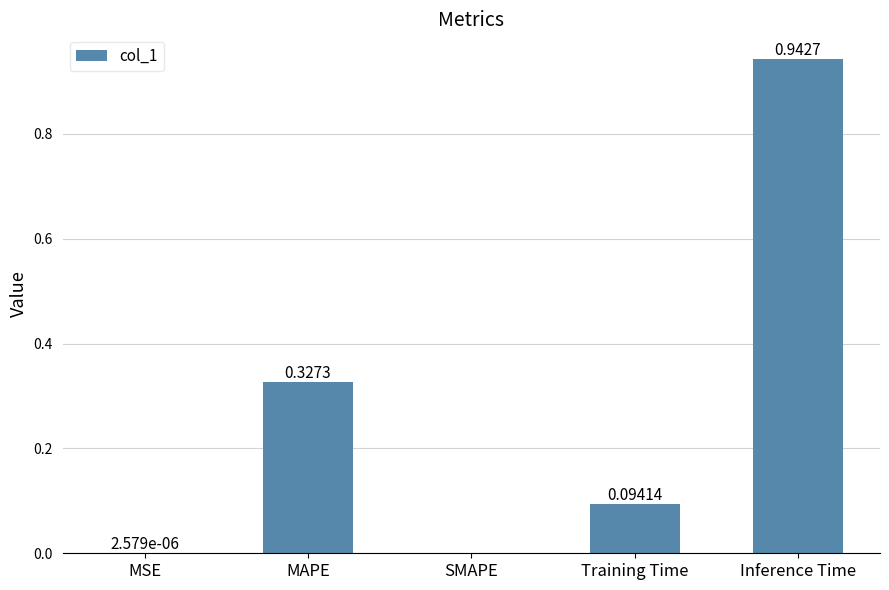

Which has a higher value, MAPE or MSE?

MAPE